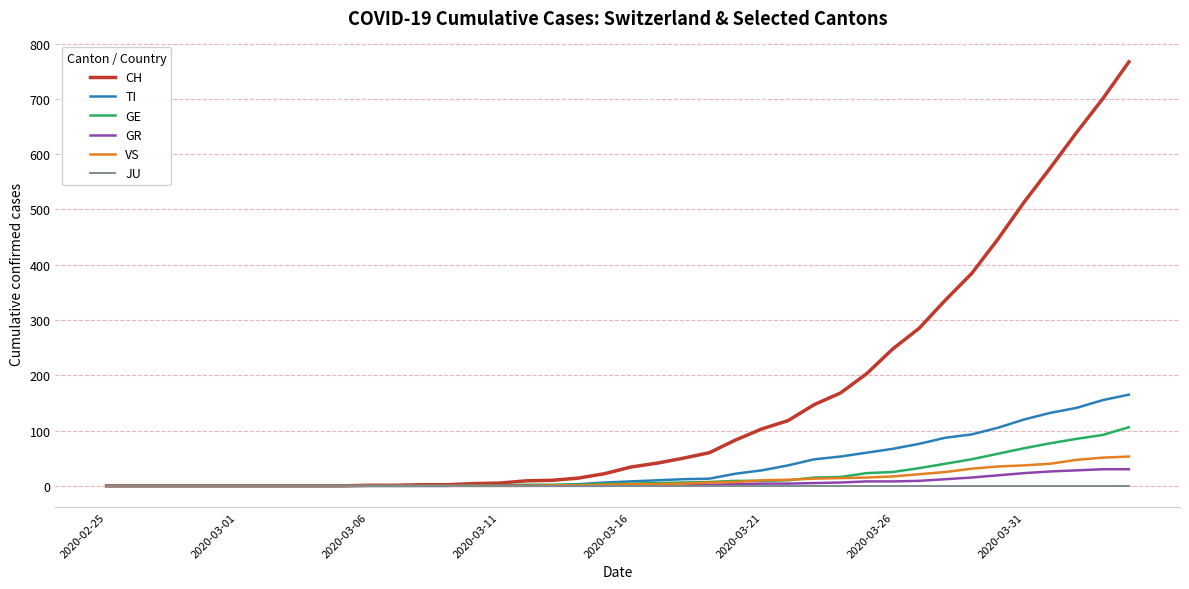

What is the difference between the maximum and minimum values in the GE series?

106